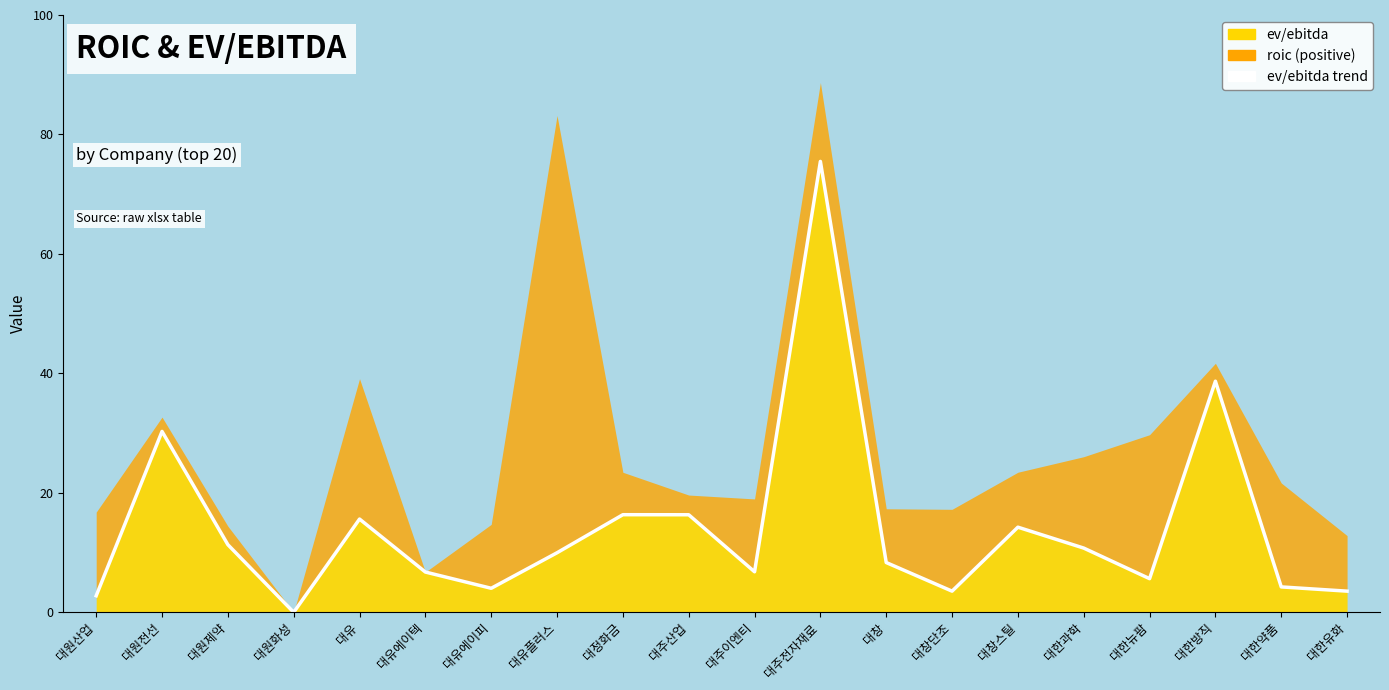

What is the sum of all values?

284.6